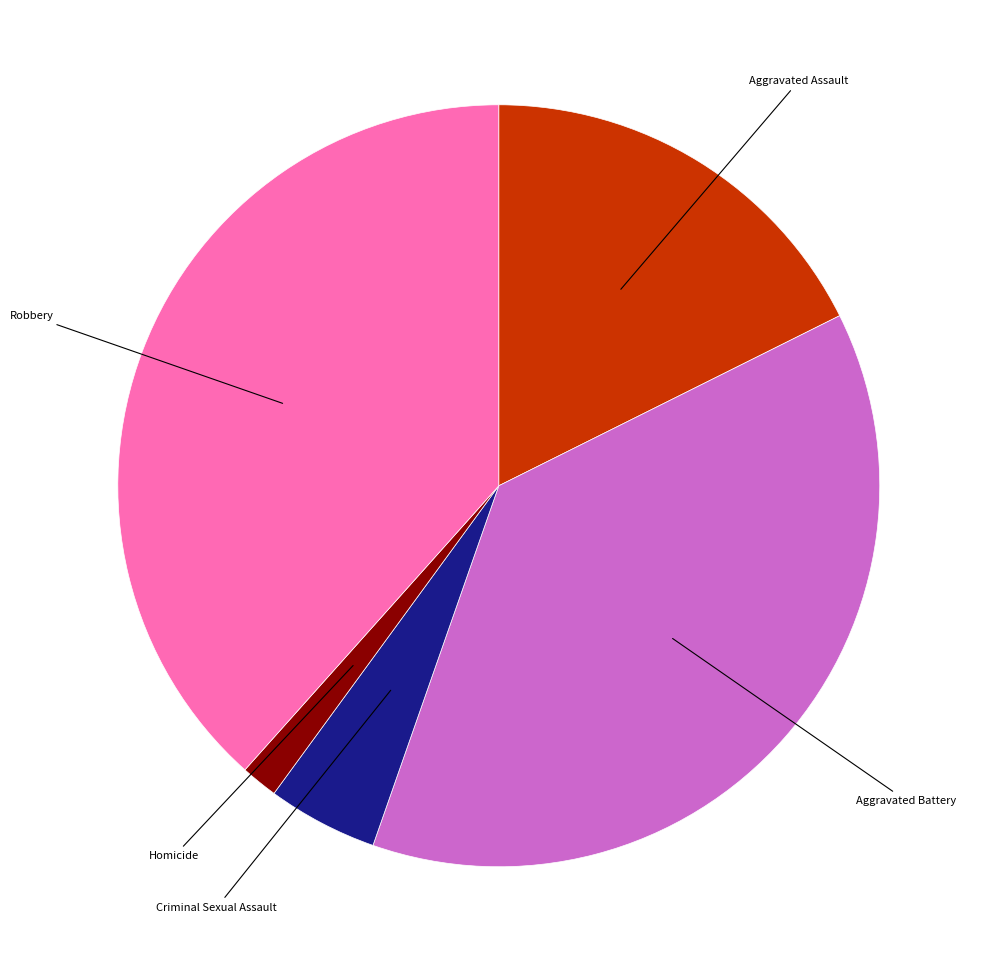

Which category has the smallest portion of the pie?

Homicide